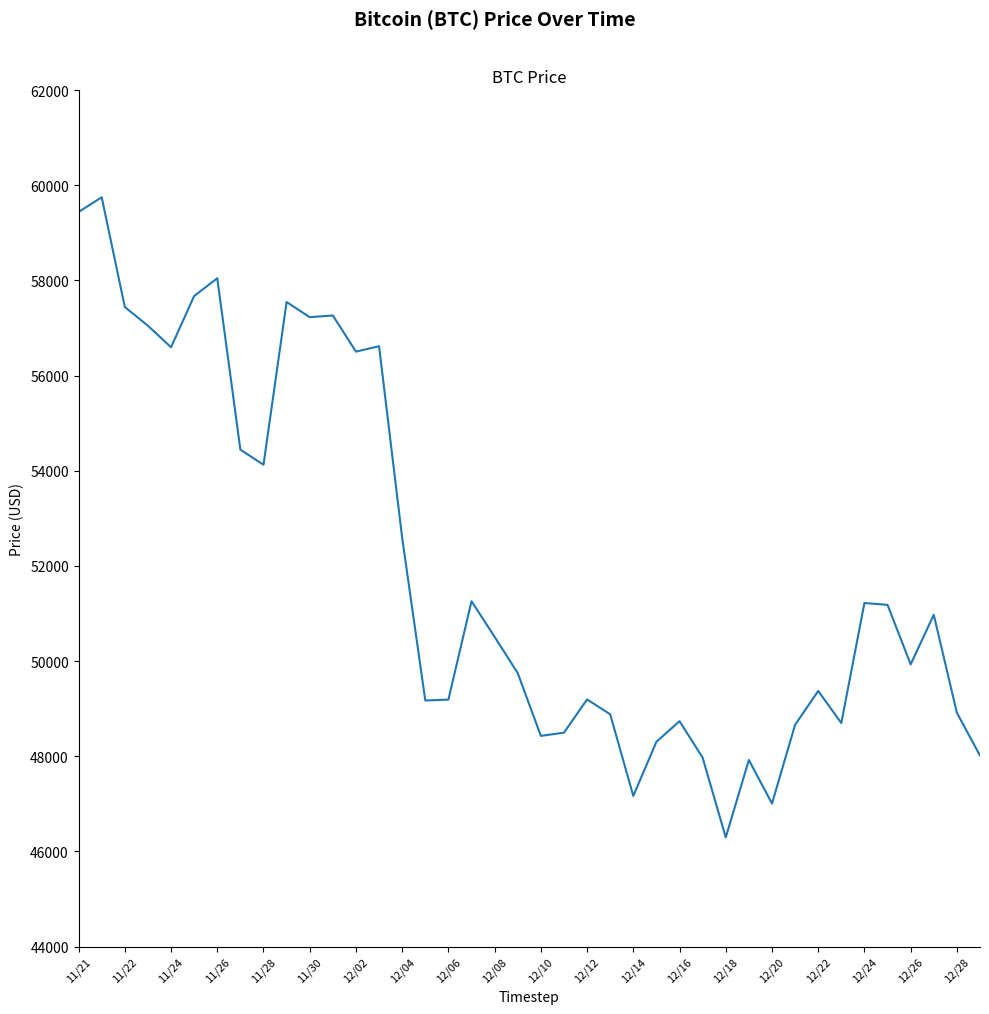

What is the difference between the maximum and minimum values?

13453